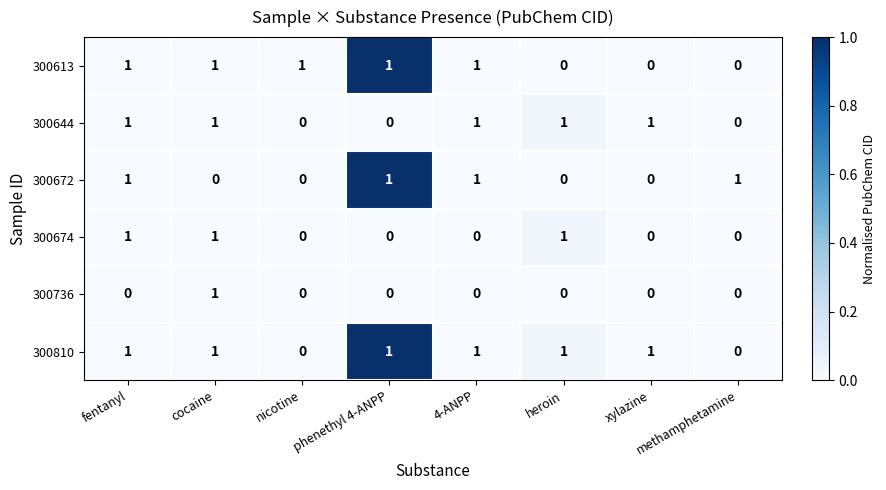

How many data points in 300674 are above 0?

3